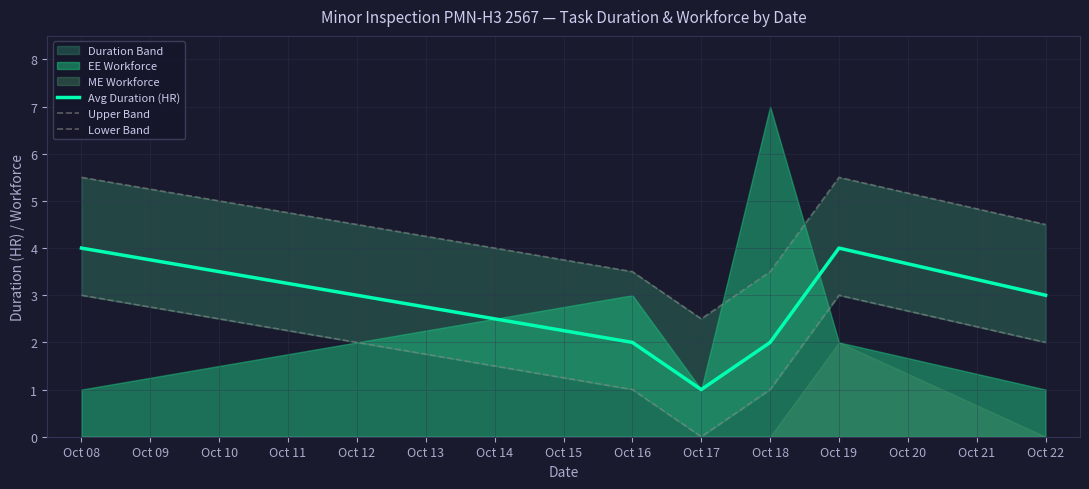

How many values in Lower Band are above zero?

5